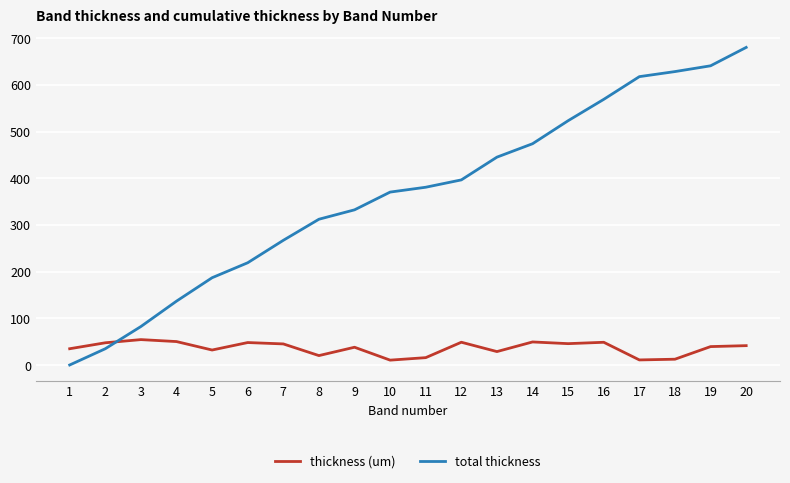

What is the spread (max minus min) of values at 6?

170.9